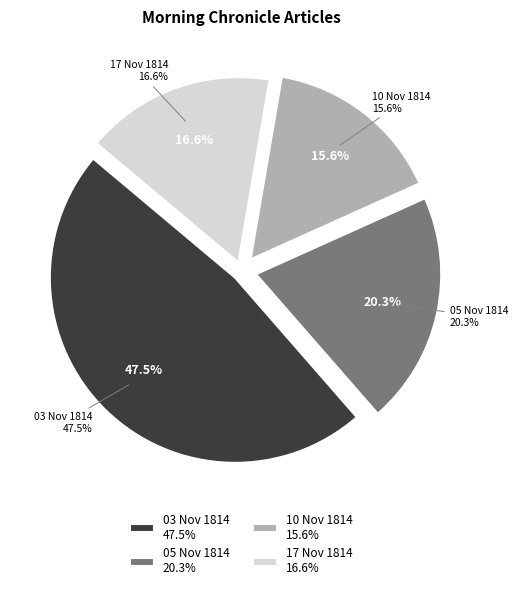

Between 1814.11.17_MorningChronicle and 1814.11.03_MorningChronicle, which is larger?

1814.11.03_MorningChronicle